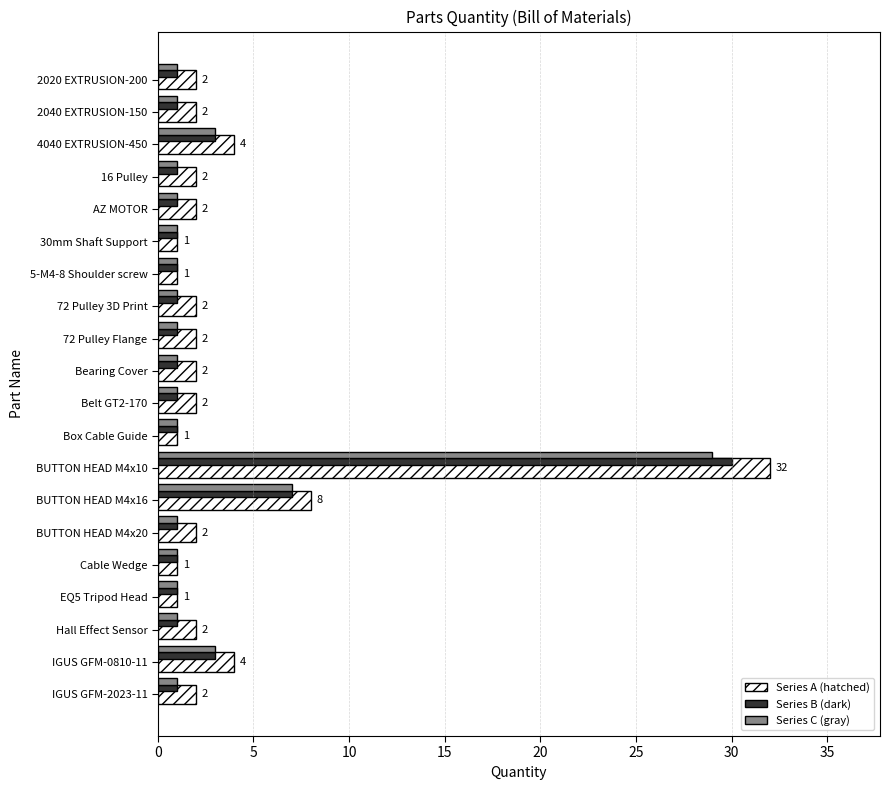

At which label is Series C (gray) closest to 15?

BUTTON HEAD M4x16